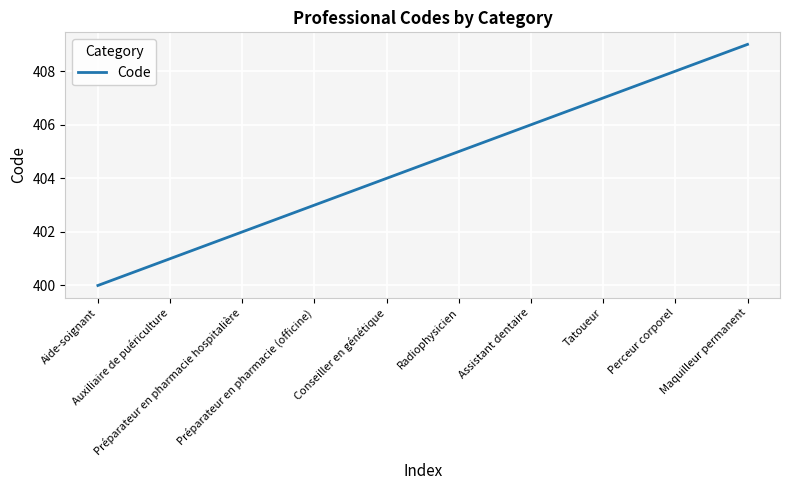

What is the sum of all values?

4045